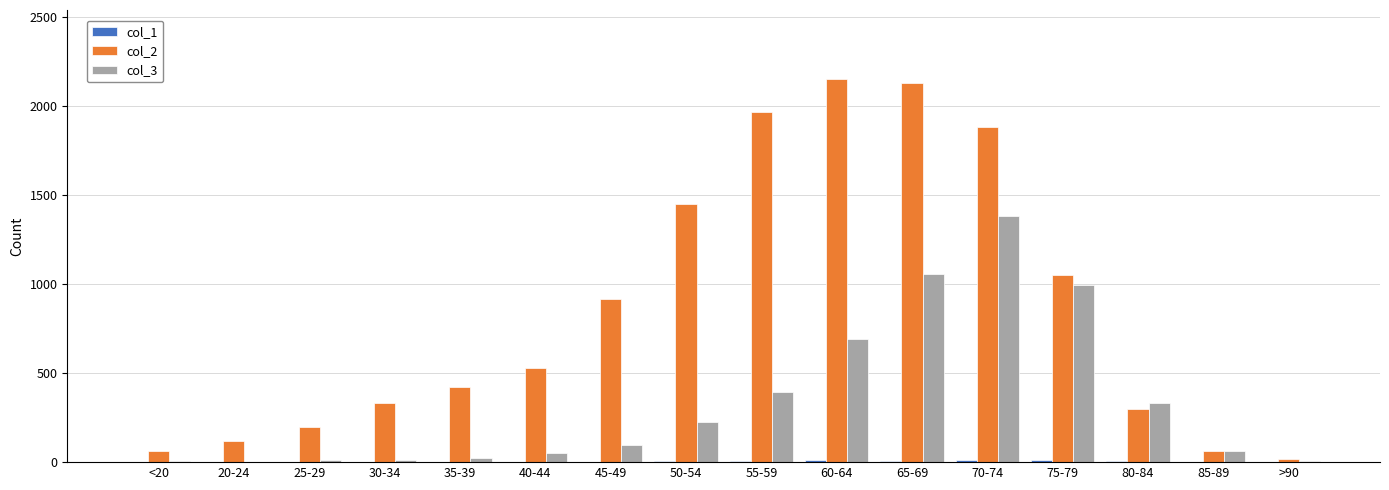

What is the highest value of the col_3 series?

1381